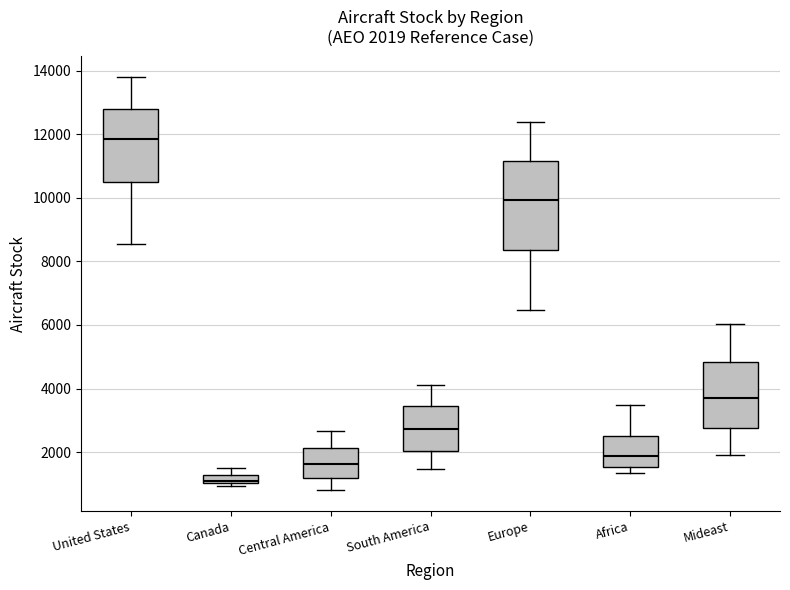

Which box is the tallest, from its lower edge to its upper edge?

Europe